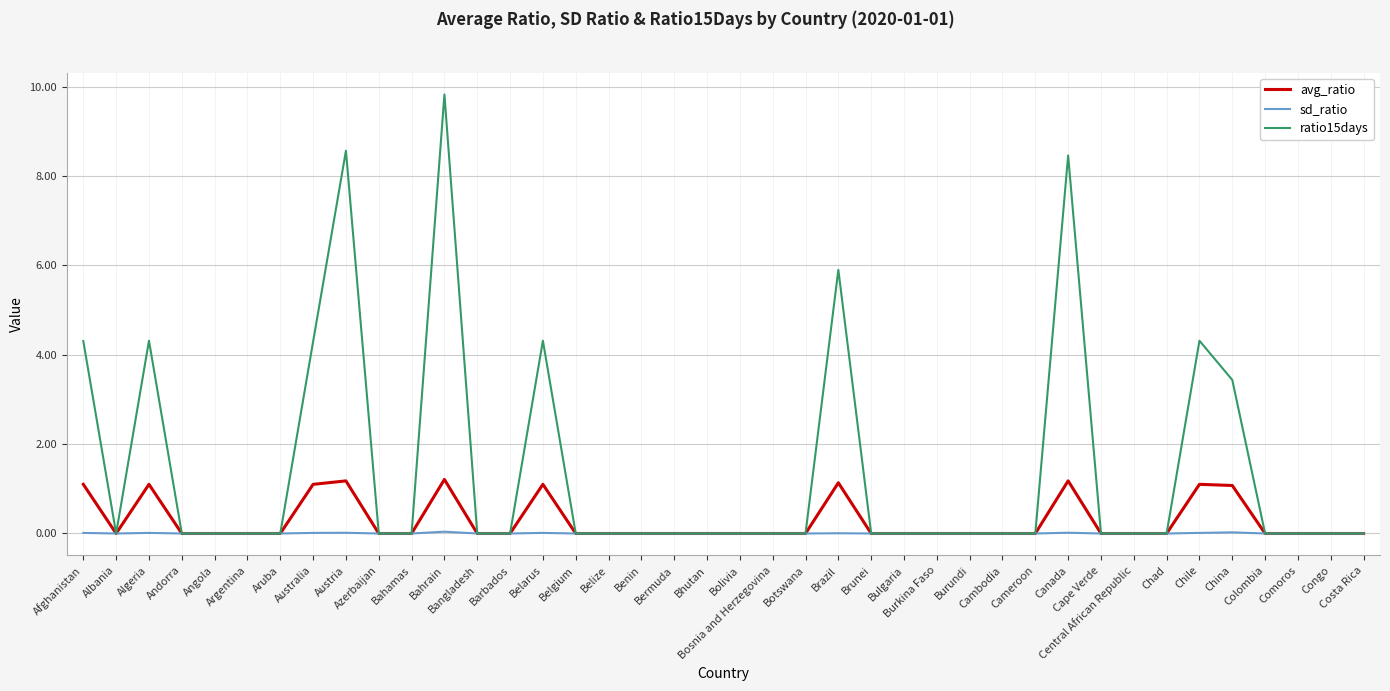

What is the maximum value shown in the chart?

9.8